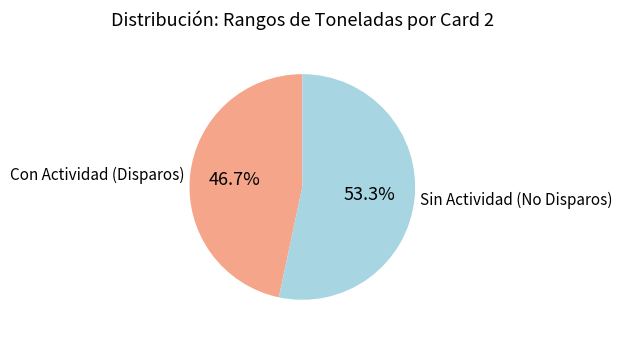

To the nearest percent, what is the difference between the largest and smallest slice percentages?

7%